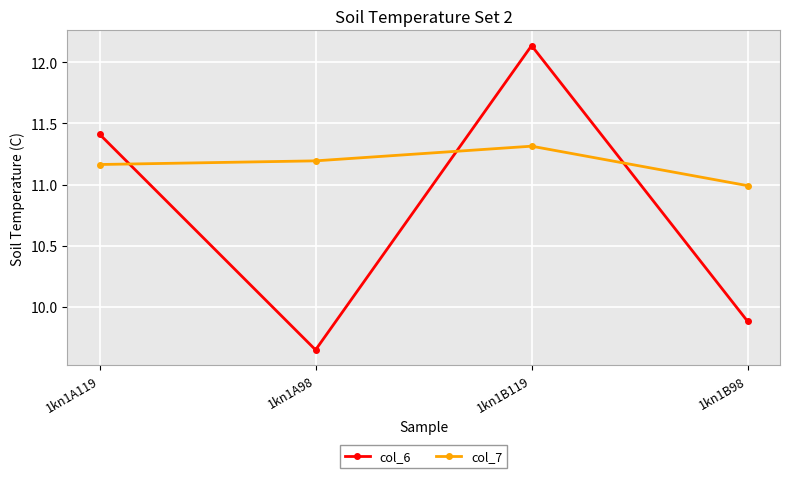

List the labels in order of col_7 value, smallest first.

1kn1B98, 1kn1A119, 1kn1A98, 1kn1B119